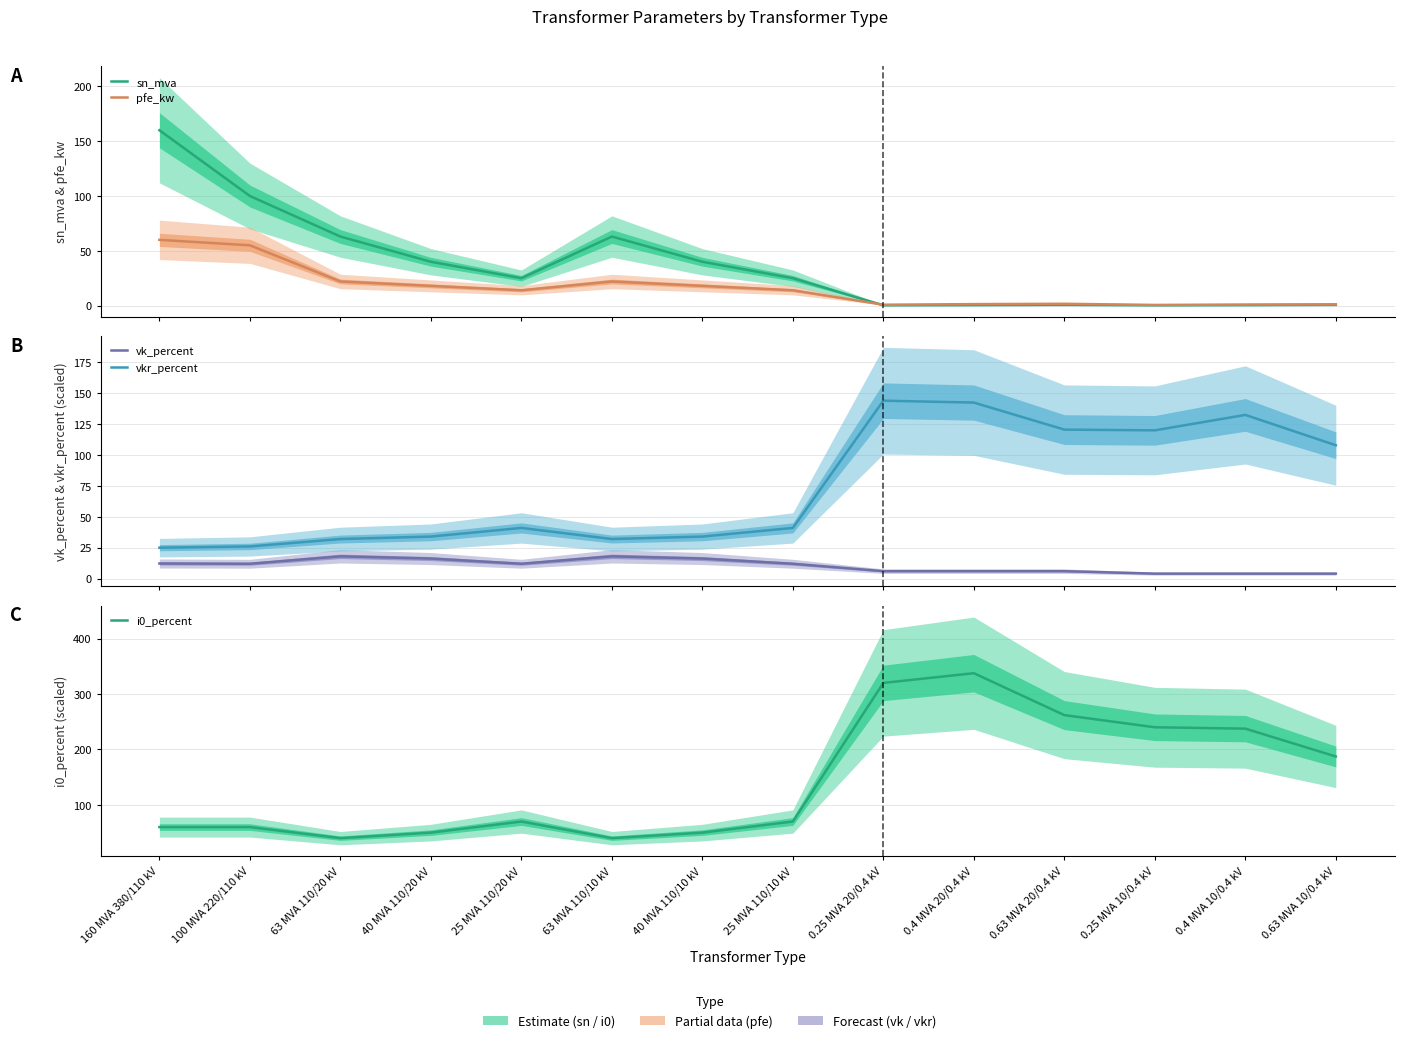

What is the maximum value shown in the chart?

337.5